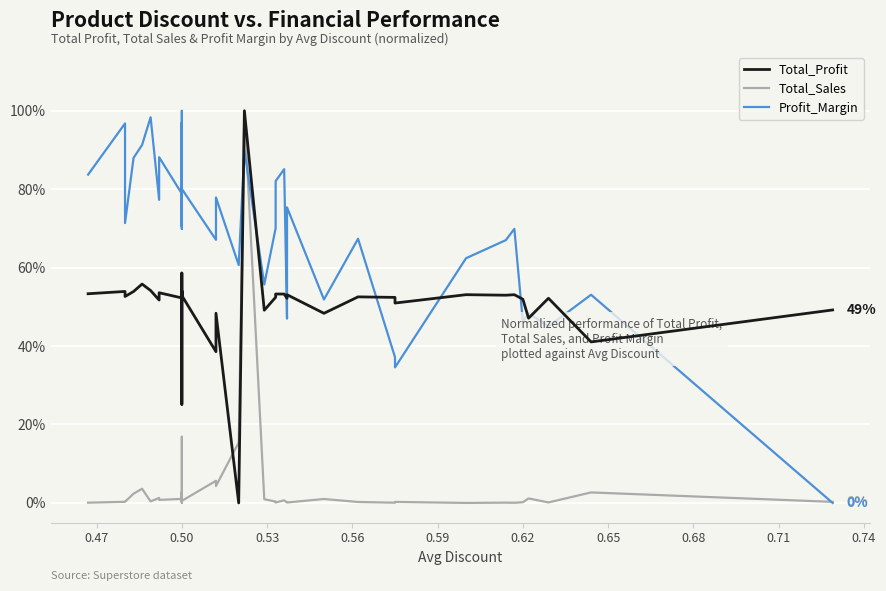

Is this an area chart (filled region under the line)?

No